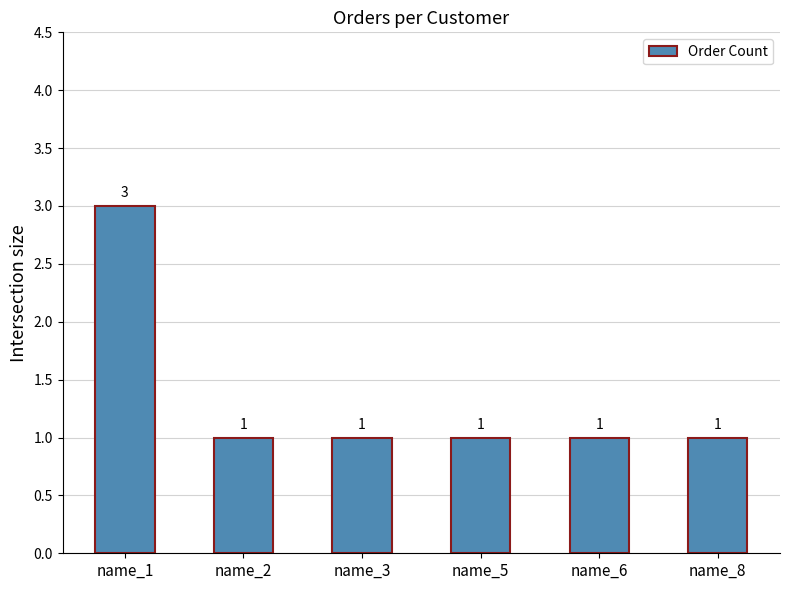

How many distinct data groups are displayed?

1